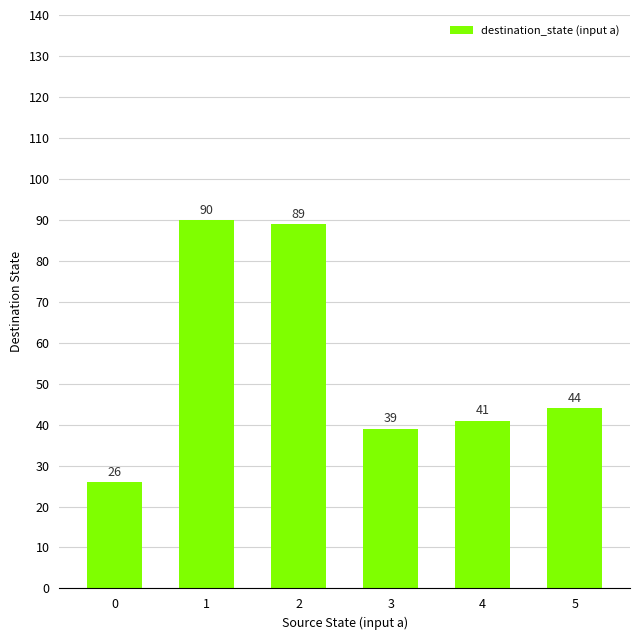

At which category does the chart reach its peak across all series?

1